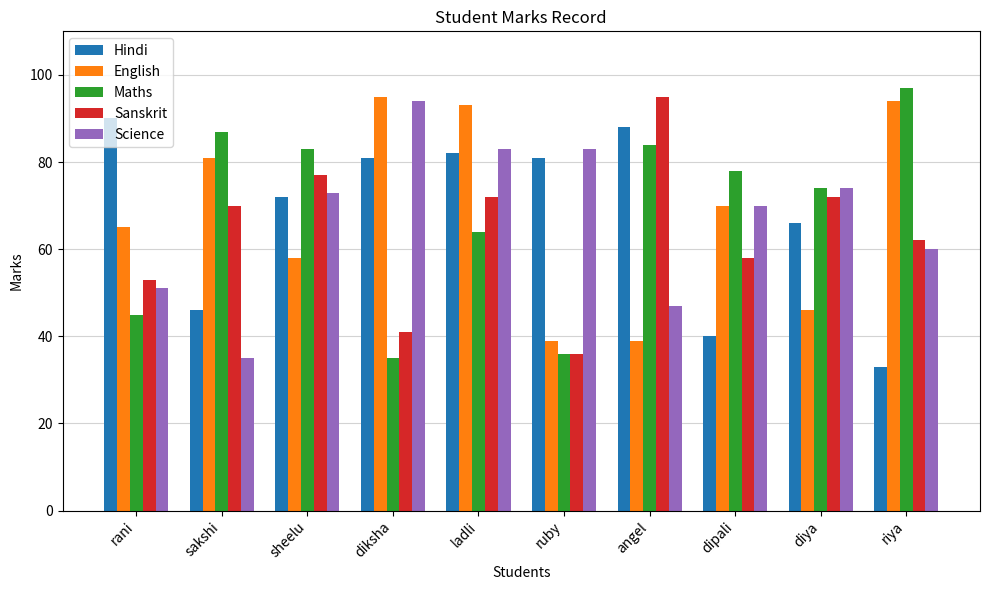

What is the total value across all series at rani?

304